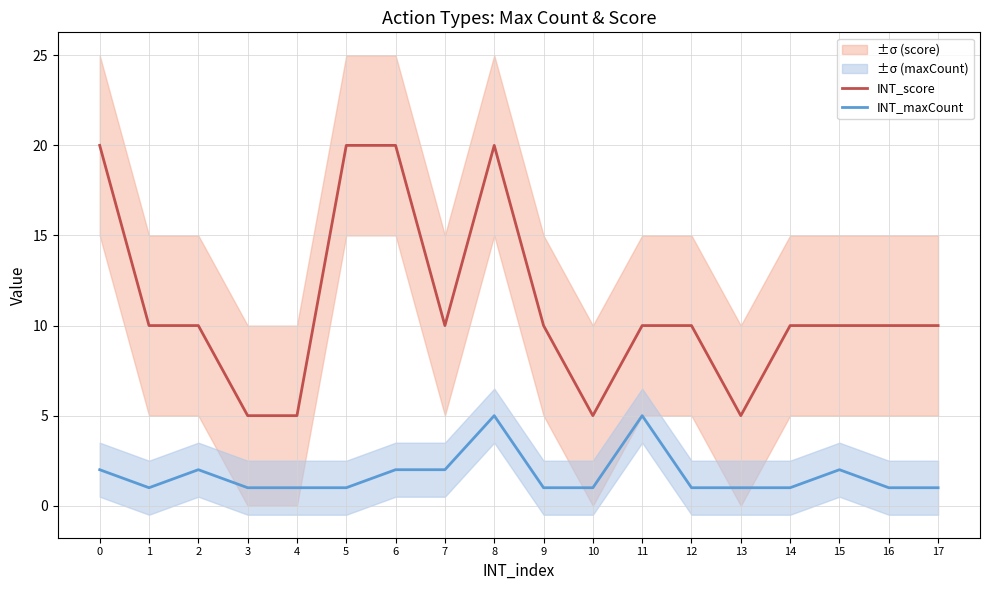

Reading left to right, what are all the values shown in this chart?

INT_score: 20	10	10	5	5	20	20	10	20	10	5	10	10	5	10	10	10	10
INT_maxCount: 2	1	2	1	1	1	2	2	5	1	1	5	1	1	1	2	1	1